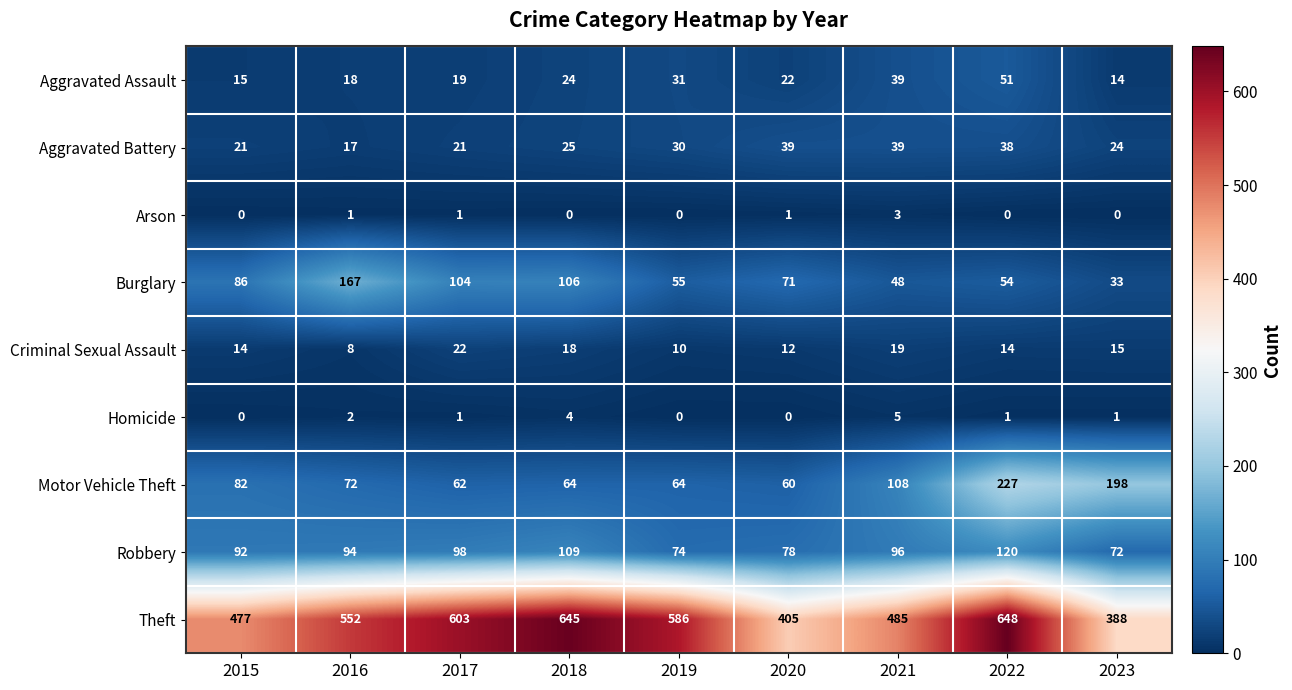

What is the sum of all Arson values?

6